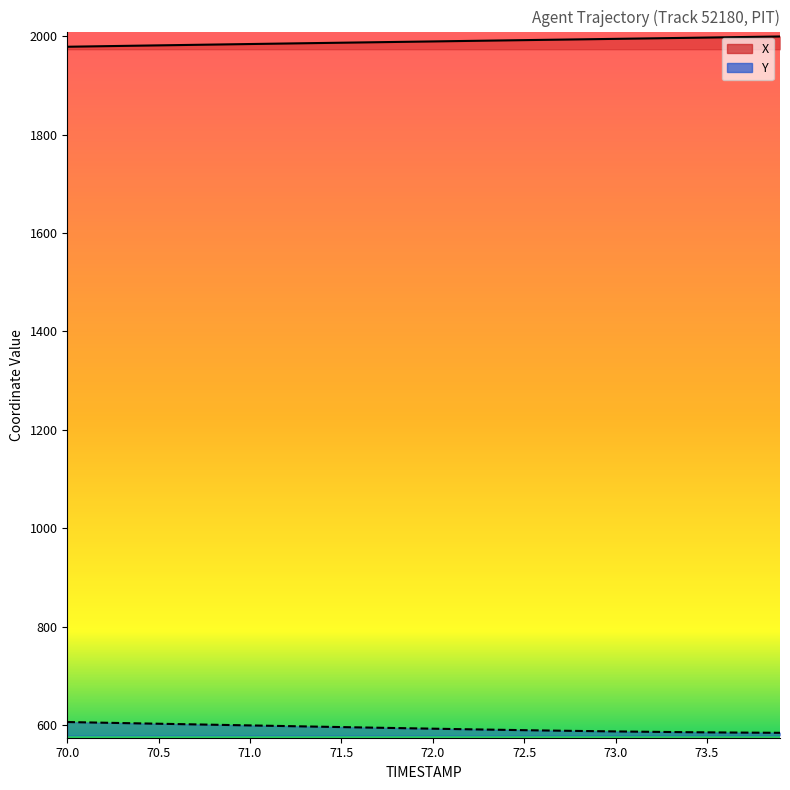

What is the average value of the X series?

1988.8